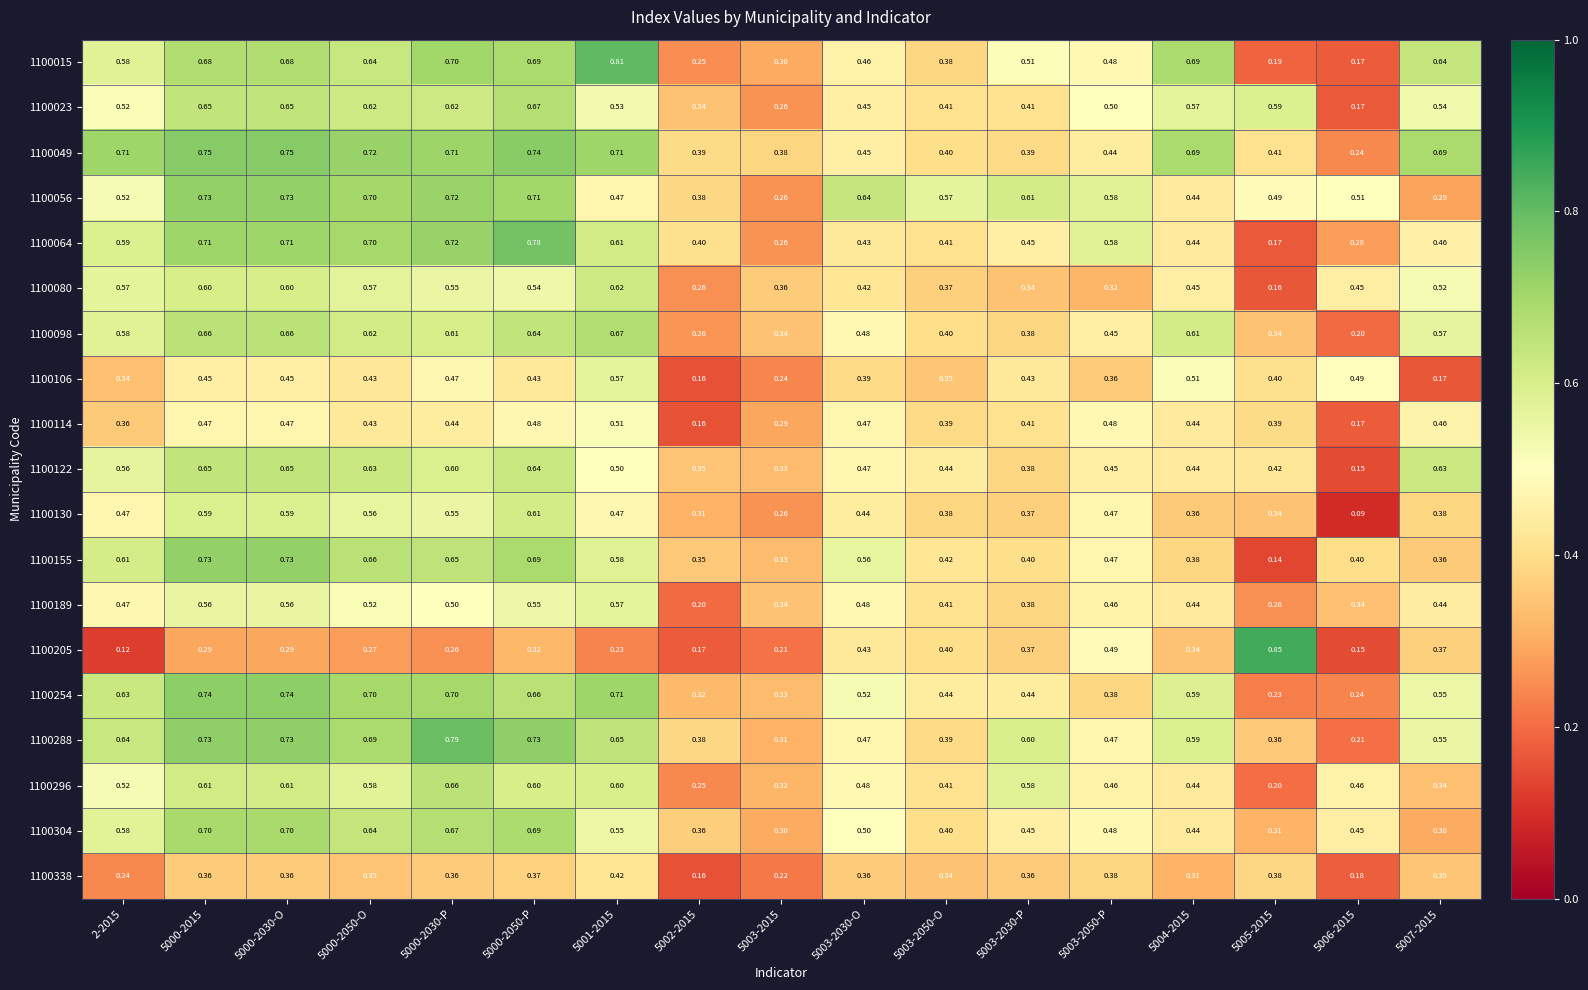

Is the value of 1100122 at 5003-2050-O greater than the value of 1100130 at 5003-2050-O?

Yes